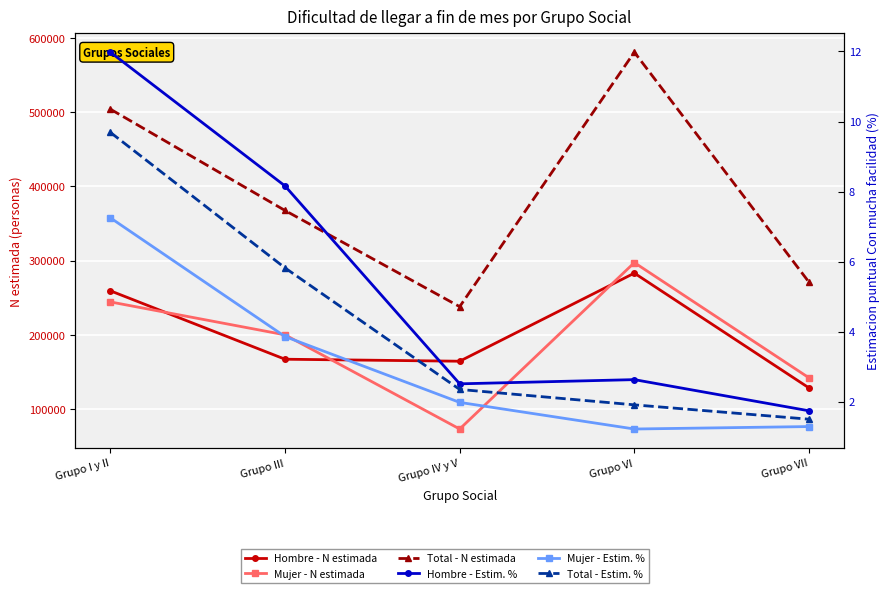

What is the sum of all Total - Estim. % values?

21.3